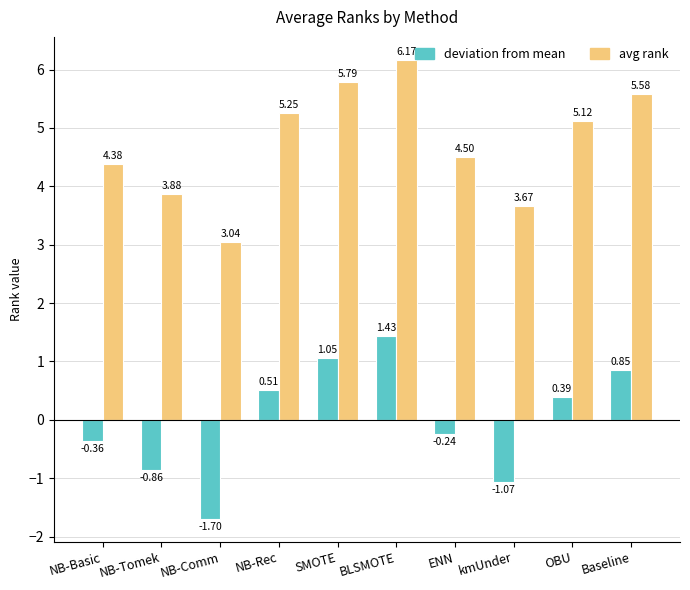

What is the label of the 5th bar from the left?

SMOTE